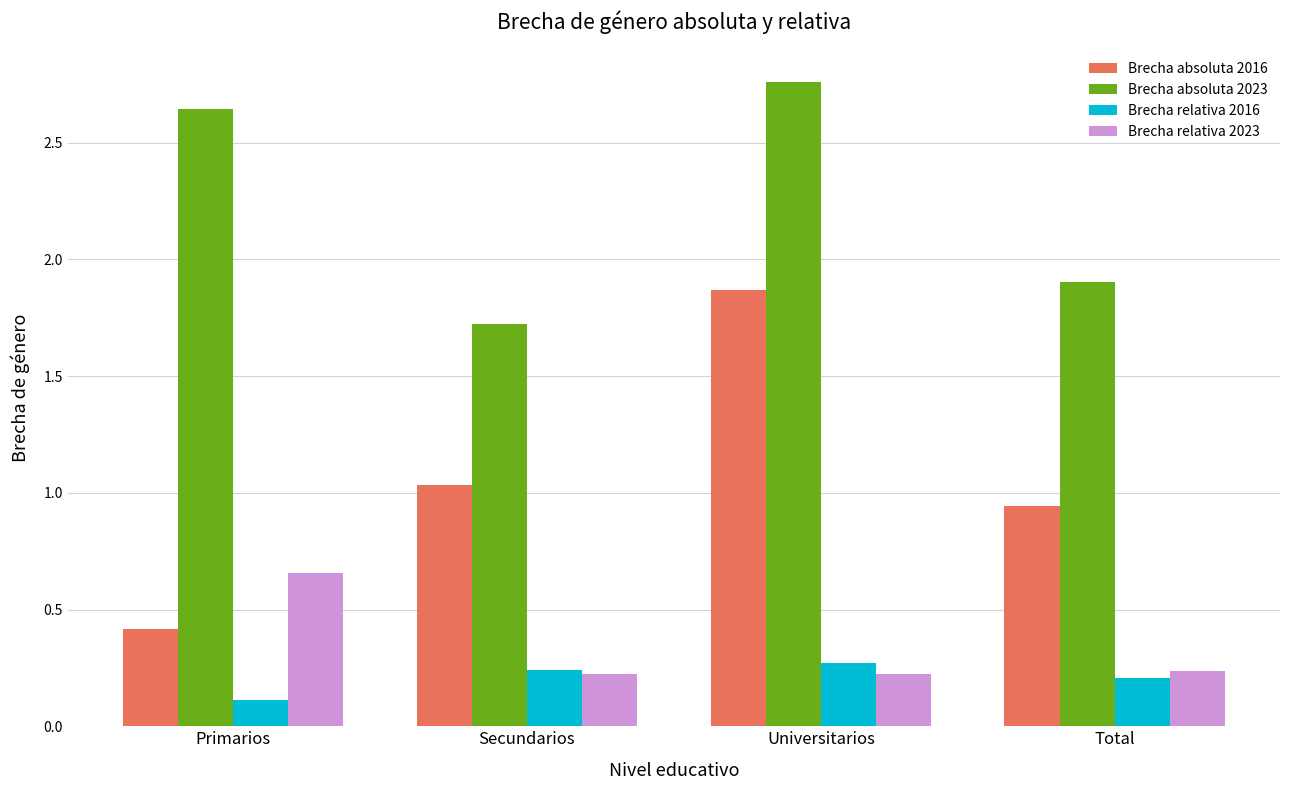

Is it true that Brecha relativa 2016 equals 0.2 at Total?

True